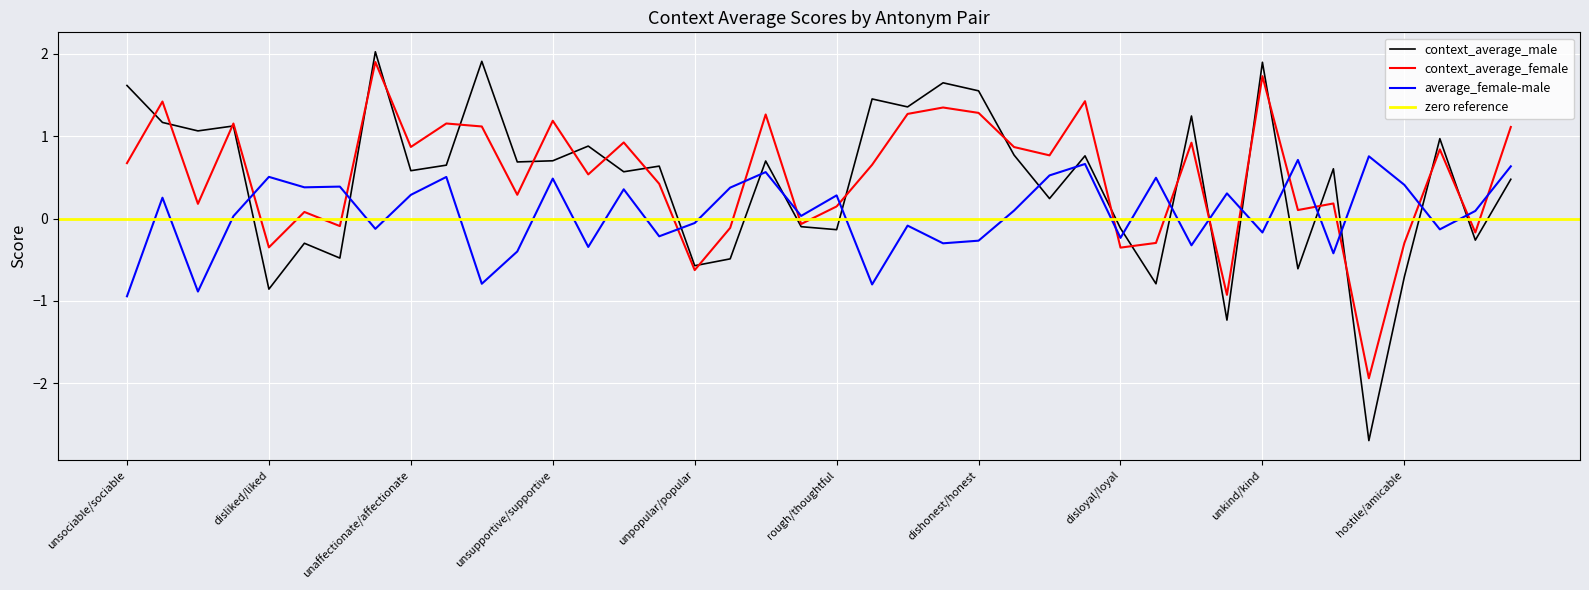

Which series has the widest spread of values?

context_average_male